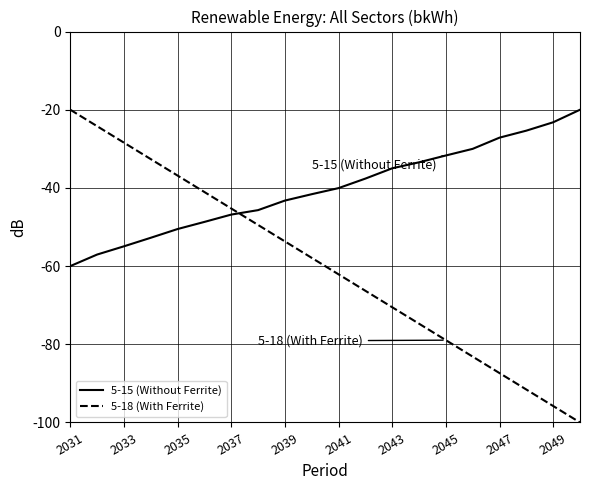

What are all the series names shown in the legend?

5-15 (Without Ferrite), 5-18 (With Ferrite)